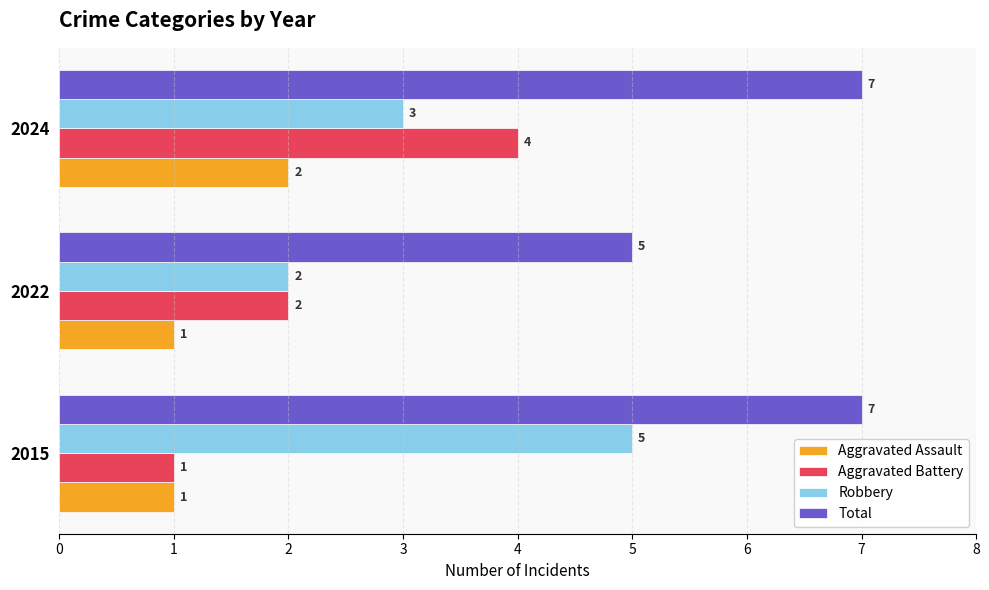

Which series changed the most between 2015 and 2022?

Robbery